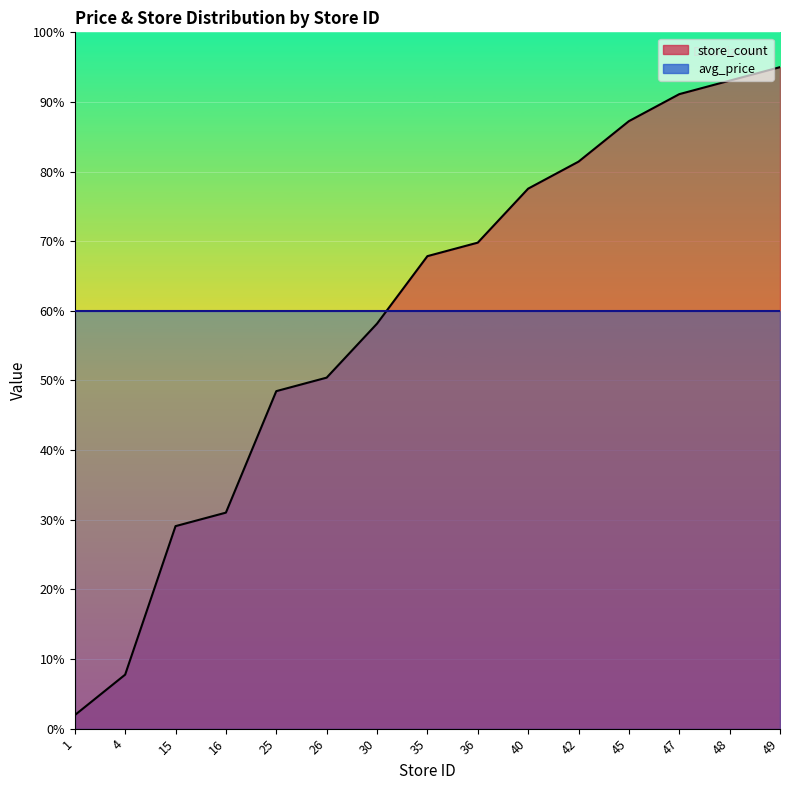

What is the sum of the values at 35 and 47?

159.0